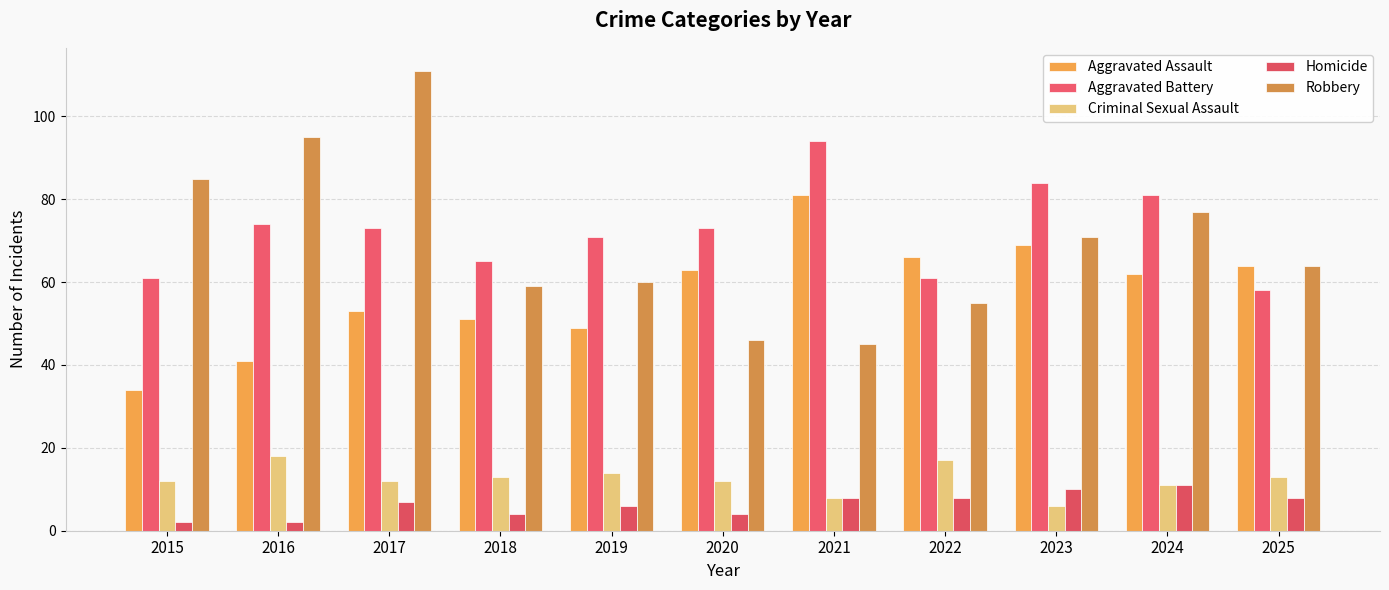

At which category is the sum across all series the highest?

2017